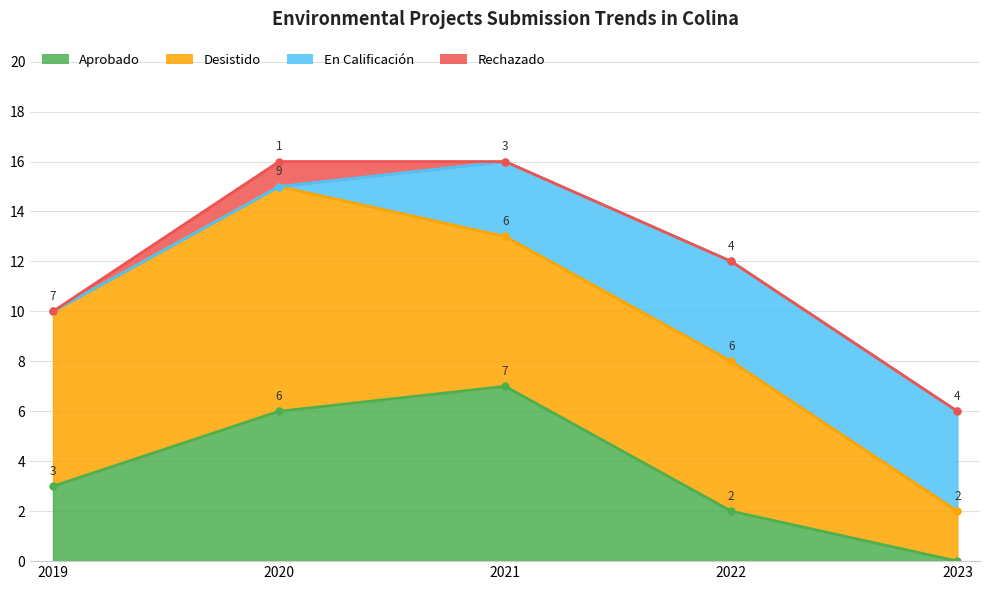

List the series in order of their peak value, highest first.

Desistido, Aprobado, En Calificación, Rechazado